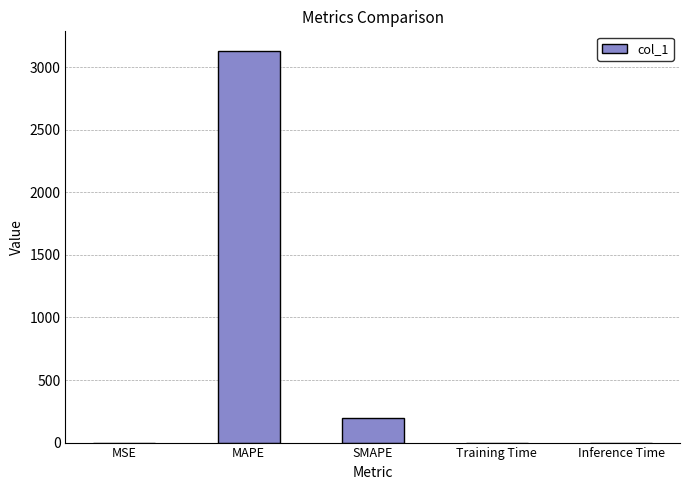

Where is the data nearest to the value 1564?

SMAPE